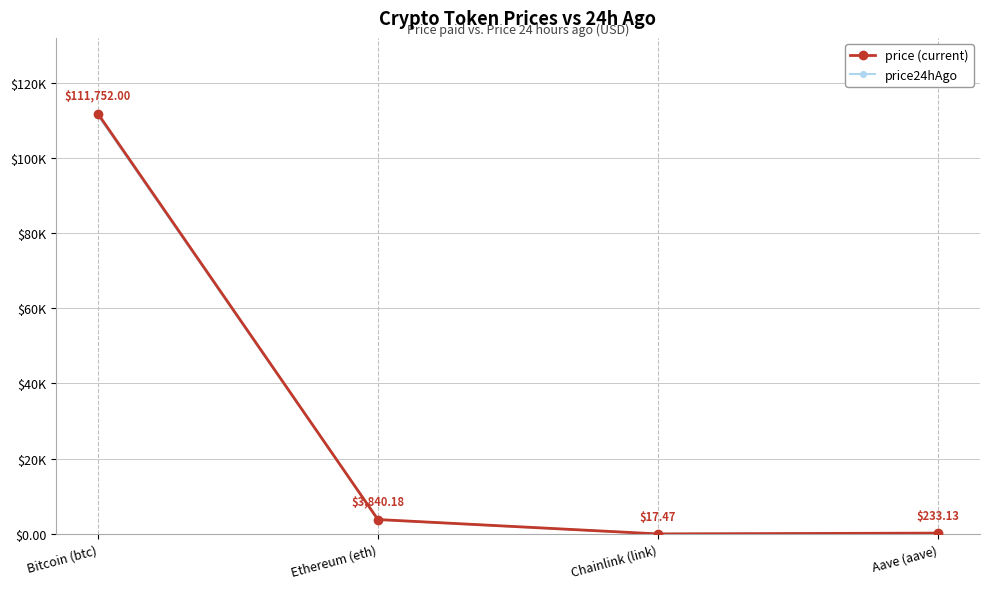

Rank the series at Aave (aave) from lowest to highest value.

price, price24hAgo